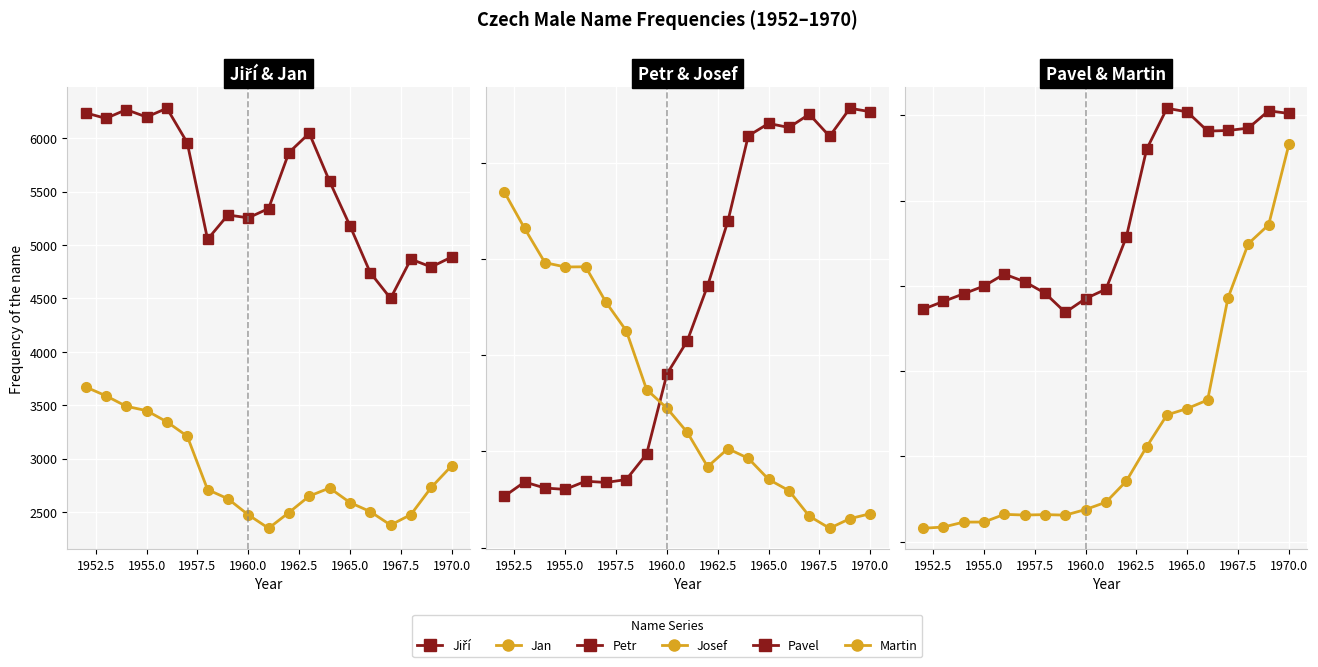

What is the sum of all Martin values?

24157